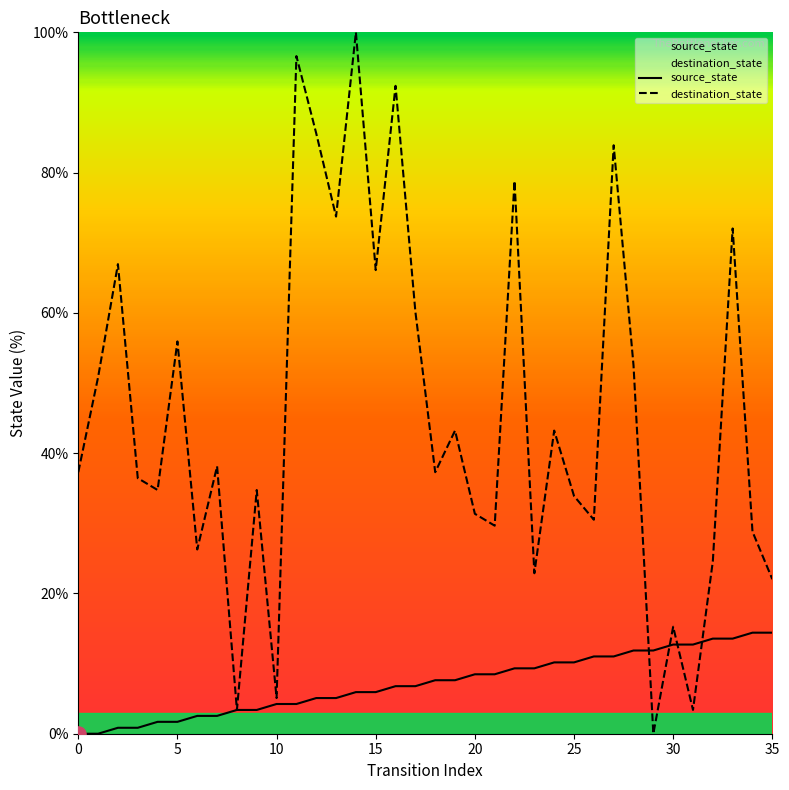

Which series has the widest spread of Y values?

destination_state